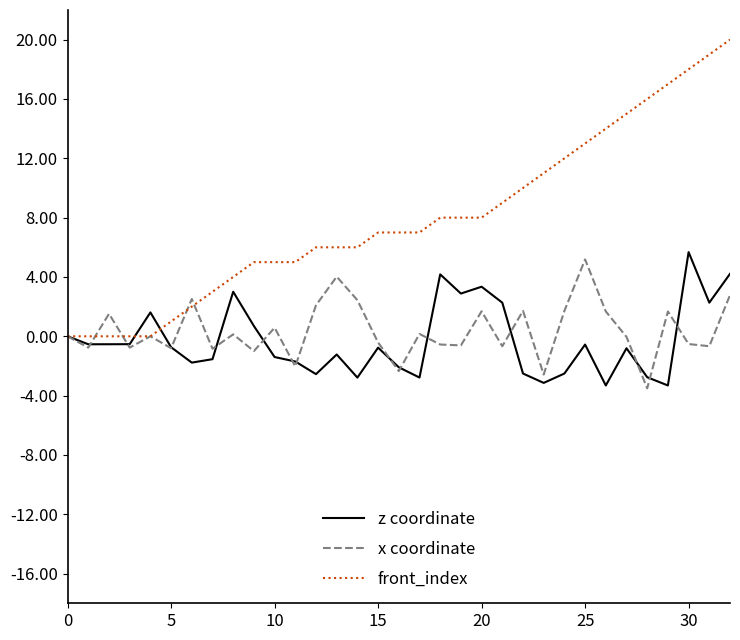

Which series has the widest spread of values?

front_index